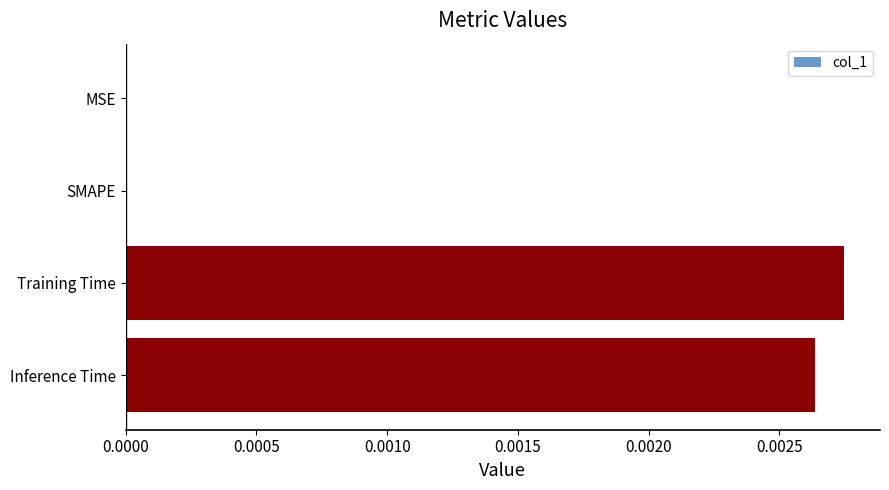

Which category has the highest value across all series?

Training Time